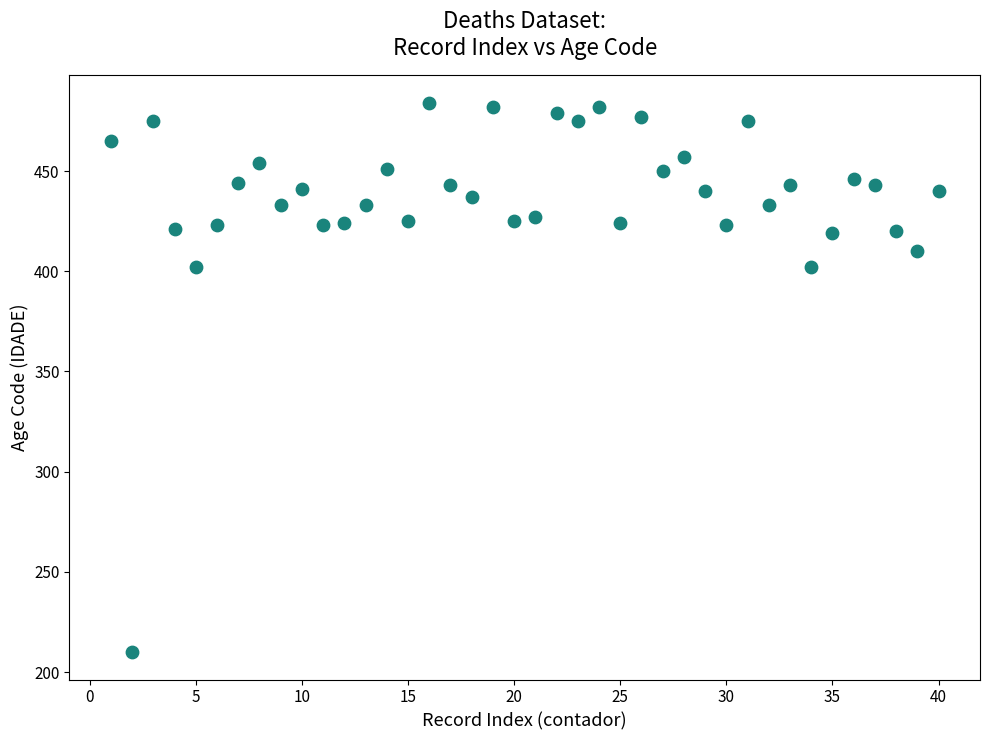

What is the range of Y values (max minus min)?

274